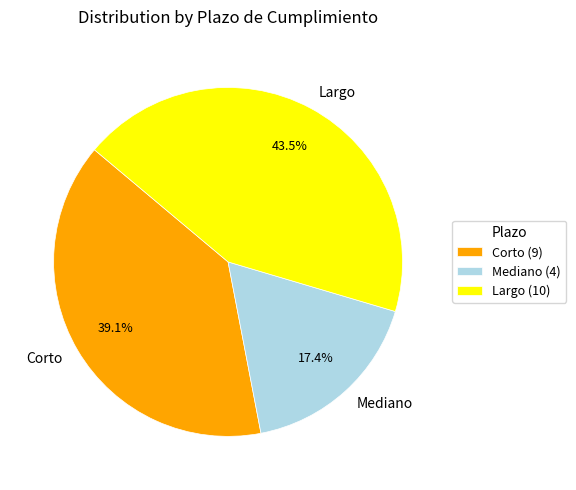

What percentage do Corto and Largo together represent?

82.6%